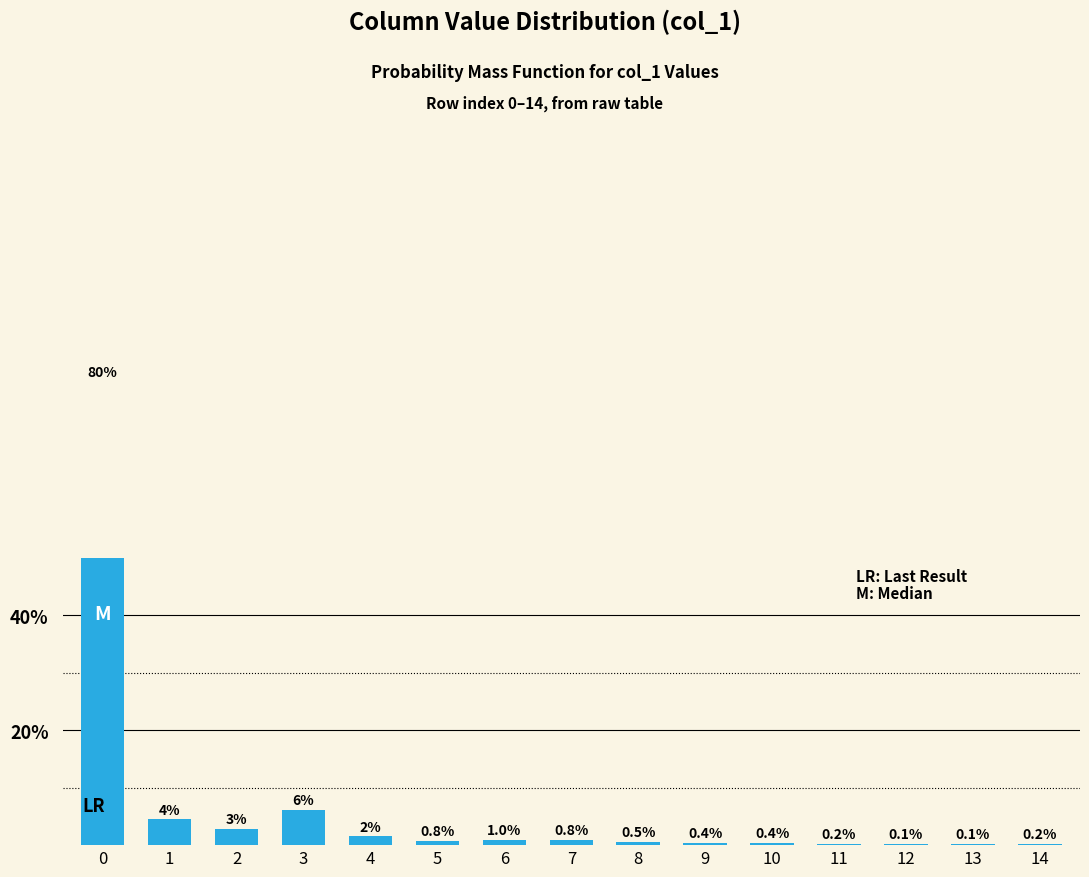

What is the sum of the values at 1 and 7?

5.3